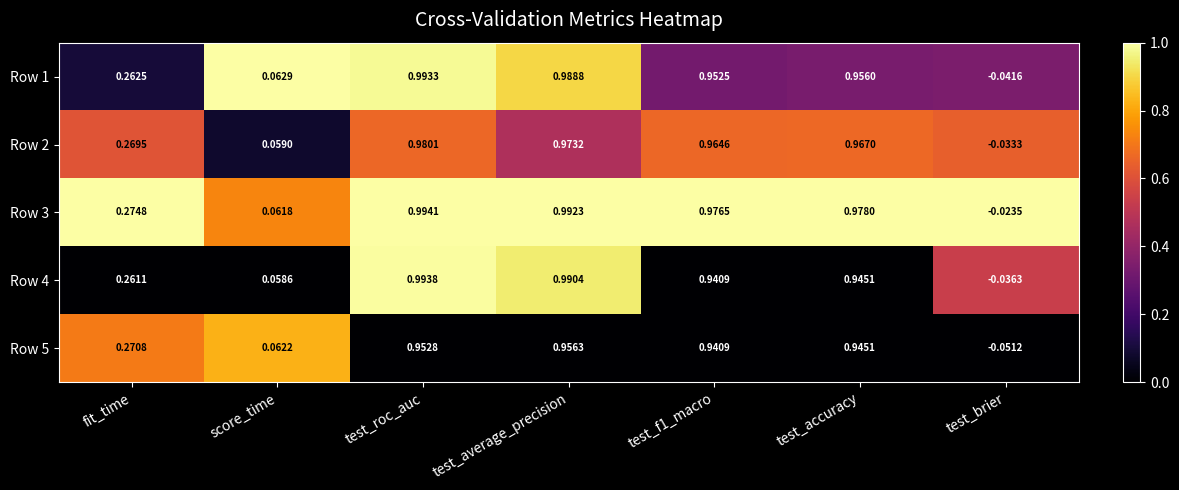

At which label does Row 4 first exceed 0?

fit_time